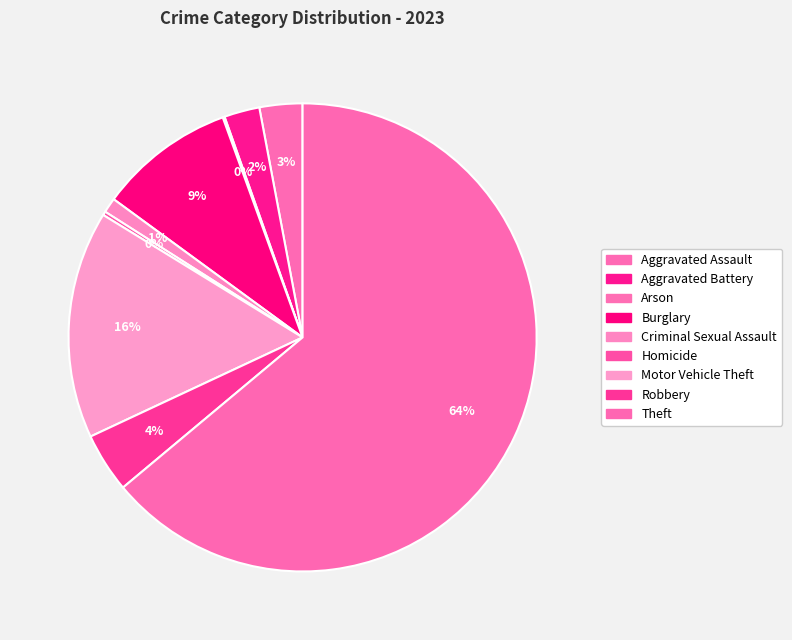

Which category accounts for the majority?

Theft